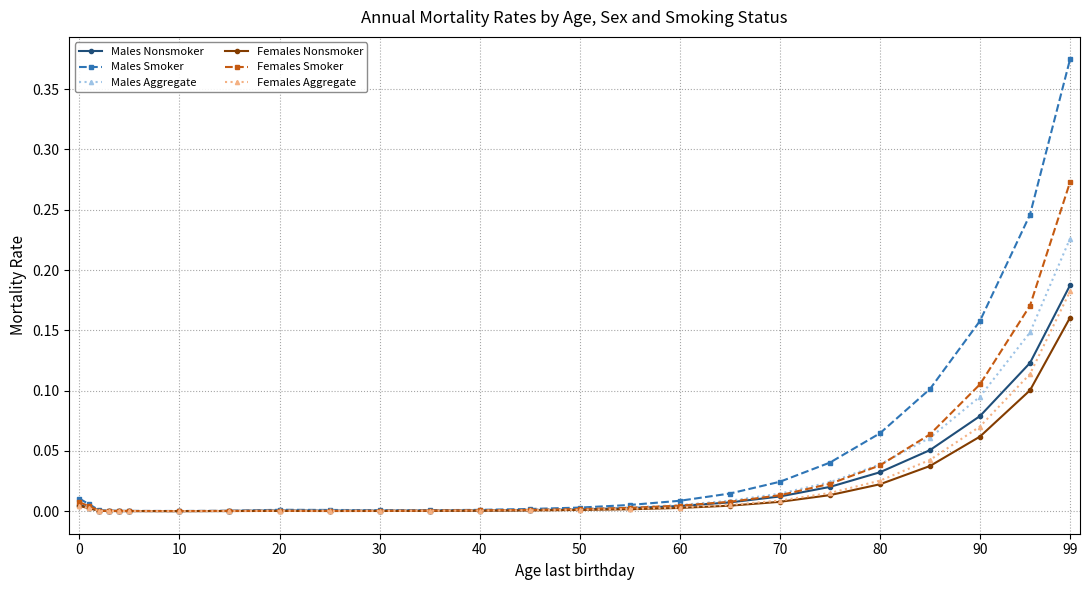

Which series has the widest spread of values?

Males Smoker